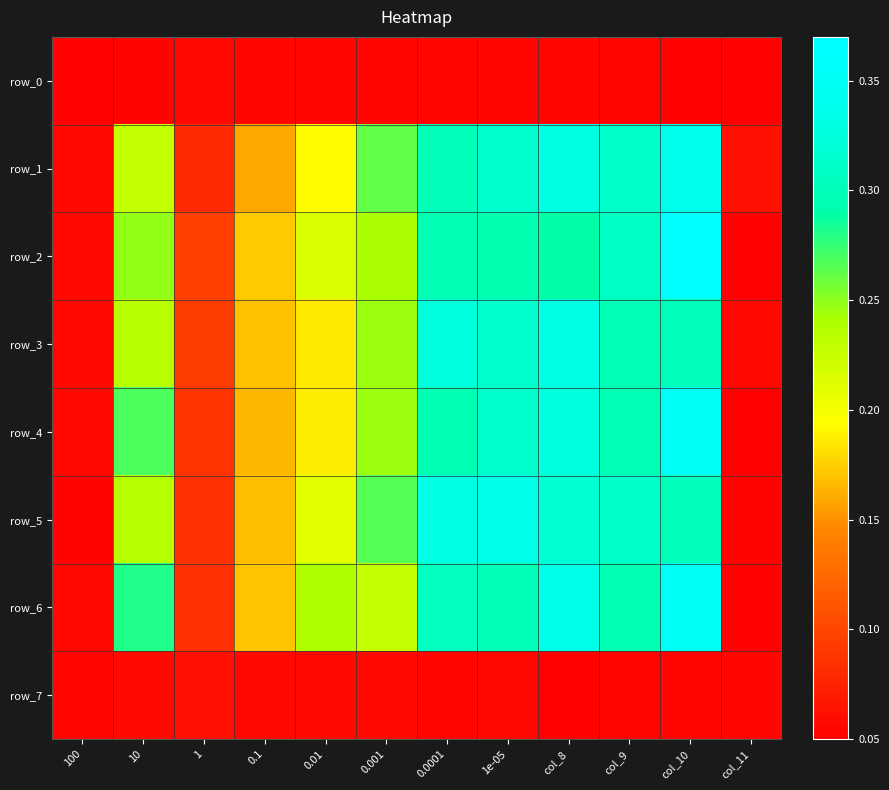

Reading left to right, list all the values displayed in this chart.

row_0: 0.1	0.1	0.1	0.1	0.1	0.1	0.1	0.1	0.1	0.1	0.1	0.1
row_1: 0.1	0.2	0.1	0.2	0.2	0.3	0.3	0.3	0.3	0.3	0.3	0.1
row_2: 0.1	0.2	0.1	0.2	0.2	0.2	0.3	0.3	0.3	0.3	0.4	0.1
row_3: 0.1	0.2	0.1	0.2	0.2	0.2	0.3	0.3	0.3	0.3	0.3	0.1
row_4: 0.1	0.3	0.1	0.2	0.2	0.2	0.3	0.3	0.3	0.3	0.4	0.1
row_5: 0.1	0.2	0.1	0.2	0.2	0.3	0.3	0.3	0.3	0.3	0.3	0.1
row_6: 0.1	0.3	0.1	0.2	0.2	0.2	0.3	0.3	0.3	0.3	0.4	0.1
row_7: 0.1	0.1	0.1	0.1	0.1	0.1	0.1	0.1	0.1	0.1	0.1	0.1